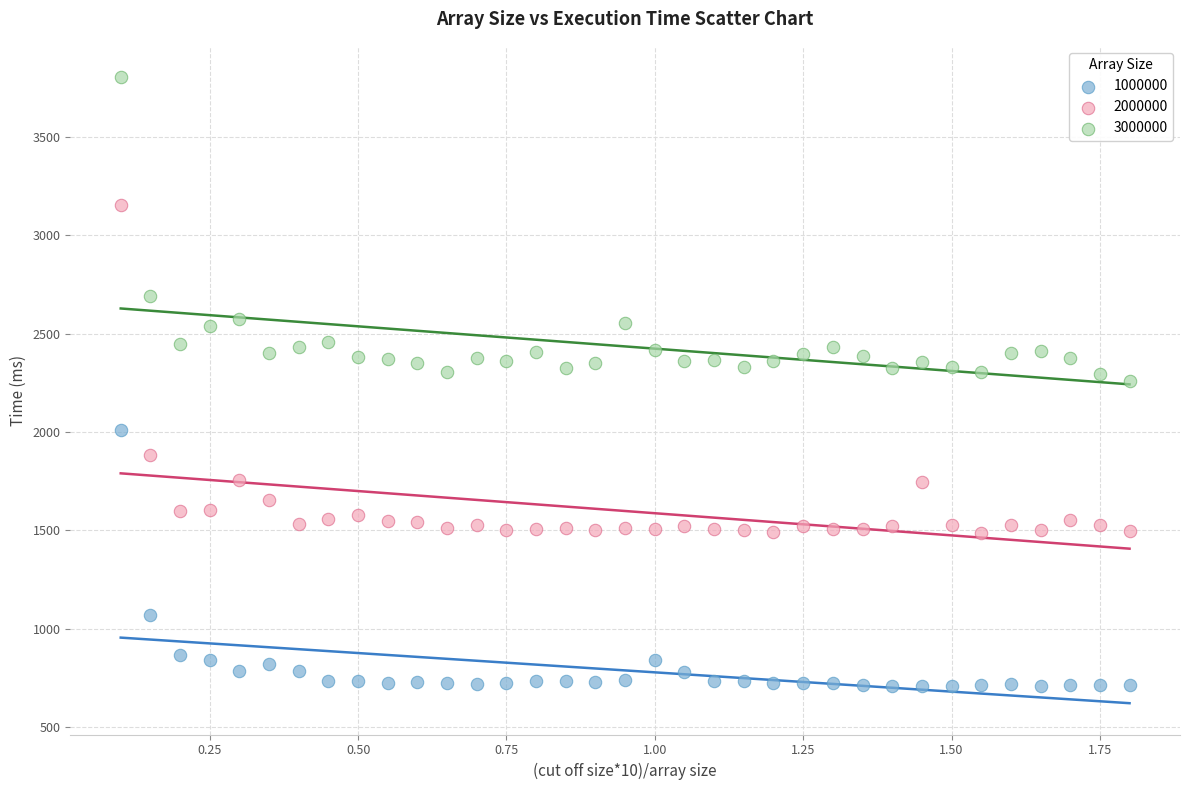

What are all the series names shown in the legend?

1000000, 2000000, 3000000